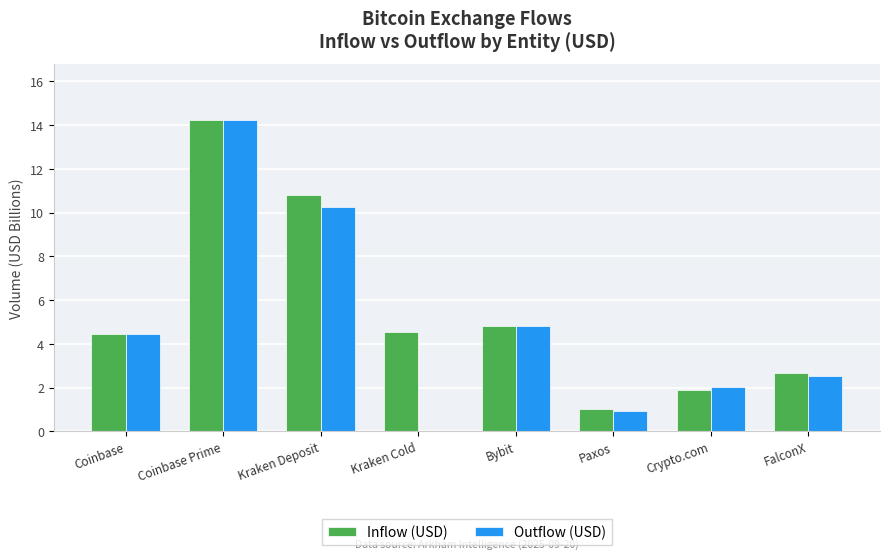

Where is Inflow (USD) nearest to the value 7?

Bybit